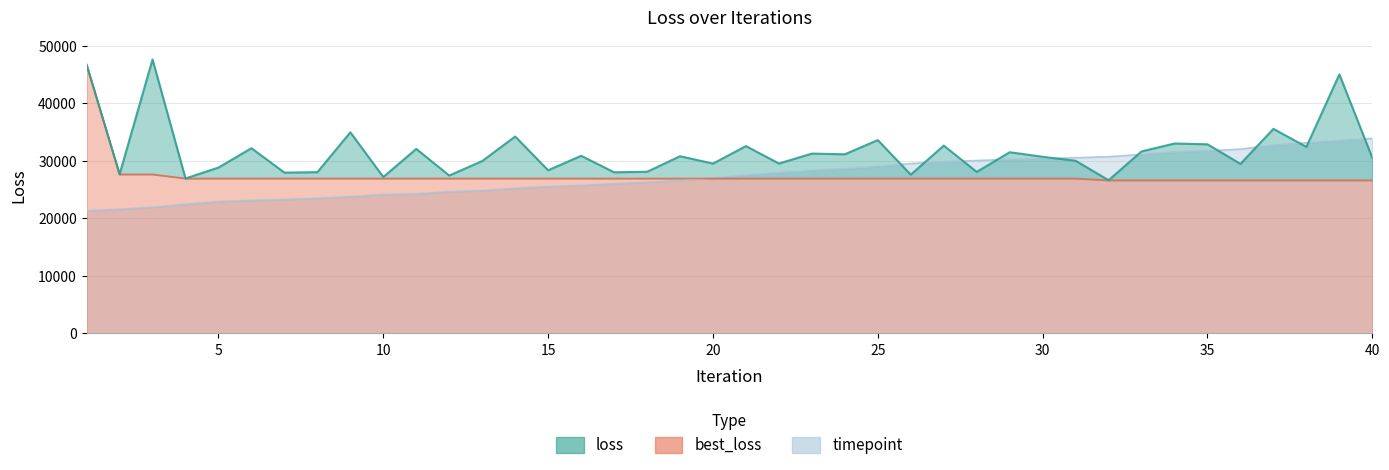

Which series ends up on top after the final intersection of loss and timepoint?

timepoint